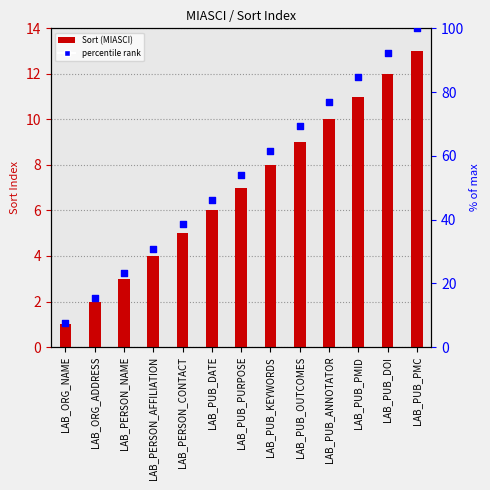

What is the total value across all series at LAB_PERSON_AFFILIATION?

34.8